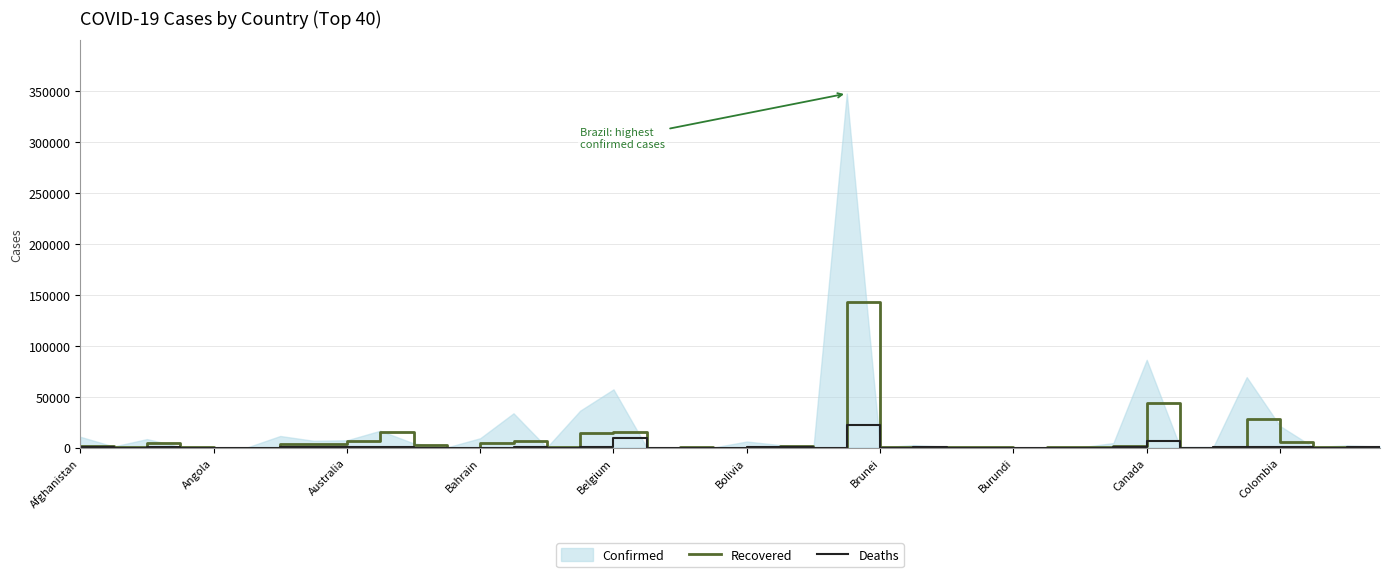

What is the maximum value for Deaths?

22013